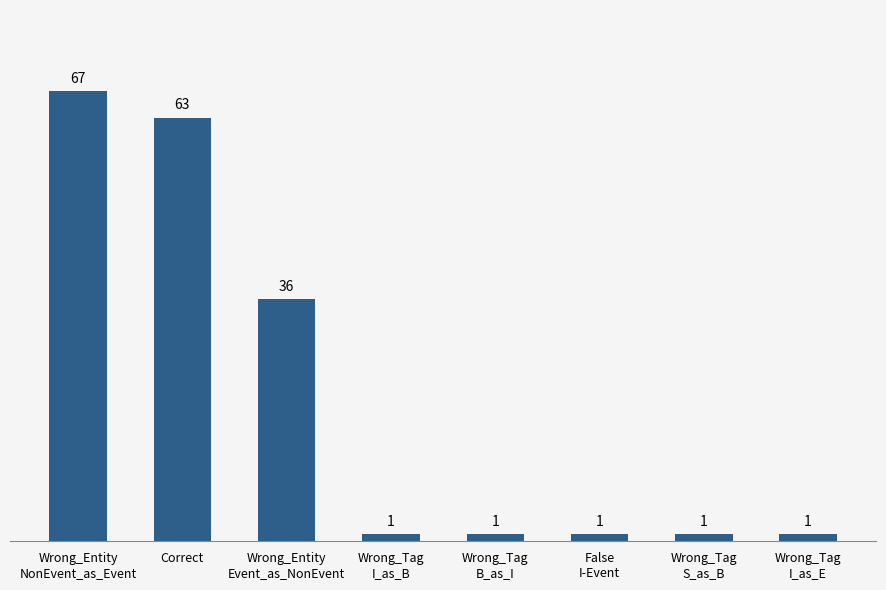

Reading left to right, transcribe all the data shown in this chart.

Wrong_Entity
NonEvent_as_Event=67	Correct=63	Wrong_Entity
Event_as_NonEvent=36	Wrong_Tag
I_as_B=1	Wrong_Tag
B_as_I=1	False
I-Event=1	Wrong_Tag
S_as_B=1	Wrong_Tag
I_as_E=1